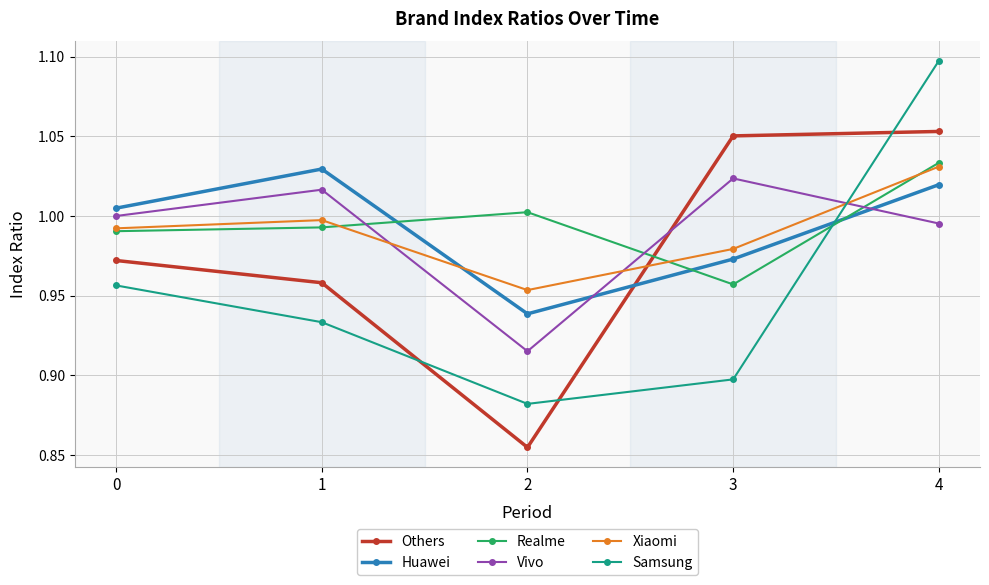

The value of Vivo at 0 is 1.0. True or false?

True